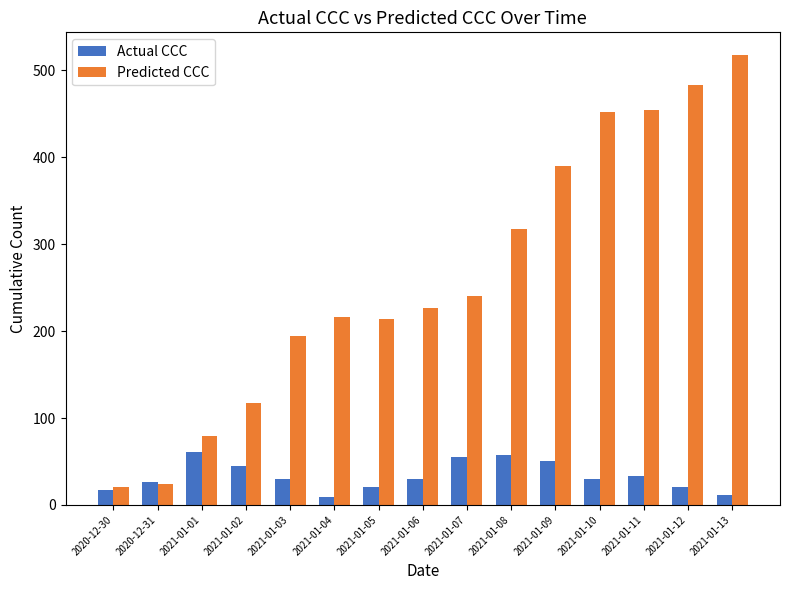

List the series in order of their overall mean, lowest first.

Actual CCC, Predicted CCC